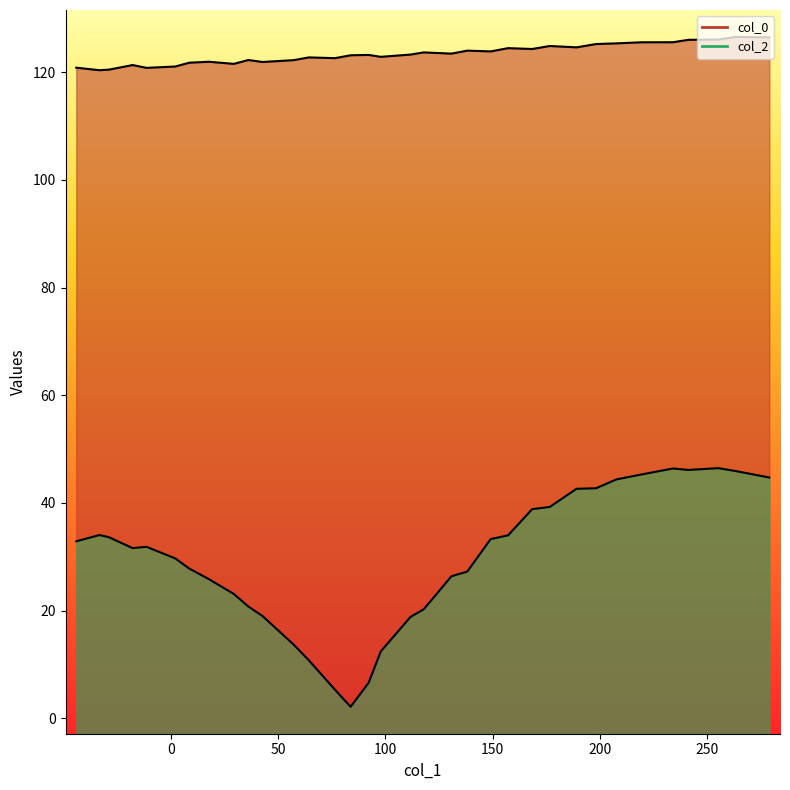

How many interior local peaks does the col_0 series have?

10